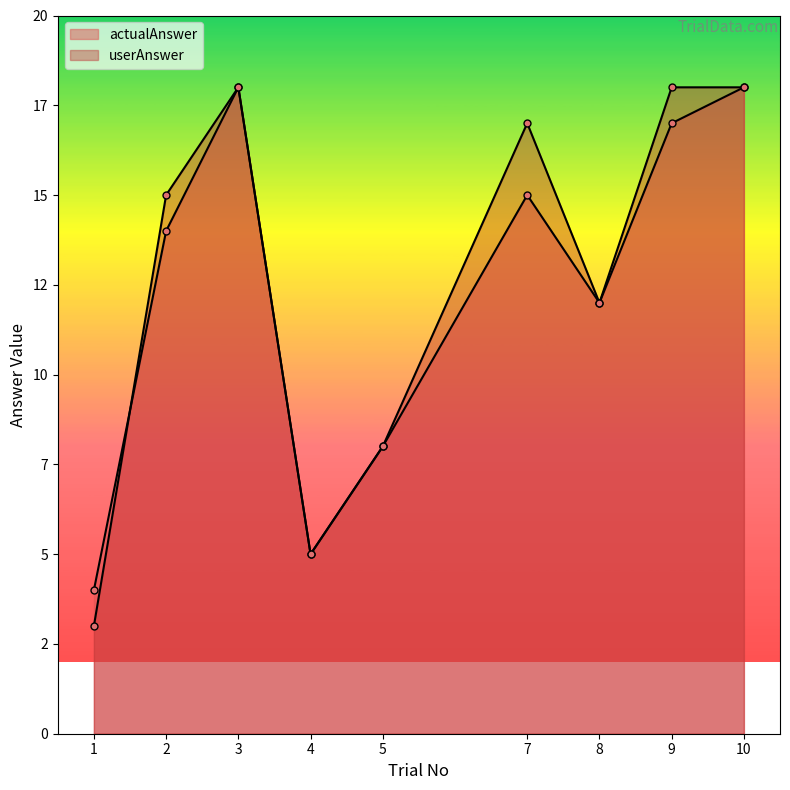

Does the chart have visible grid lines?

No